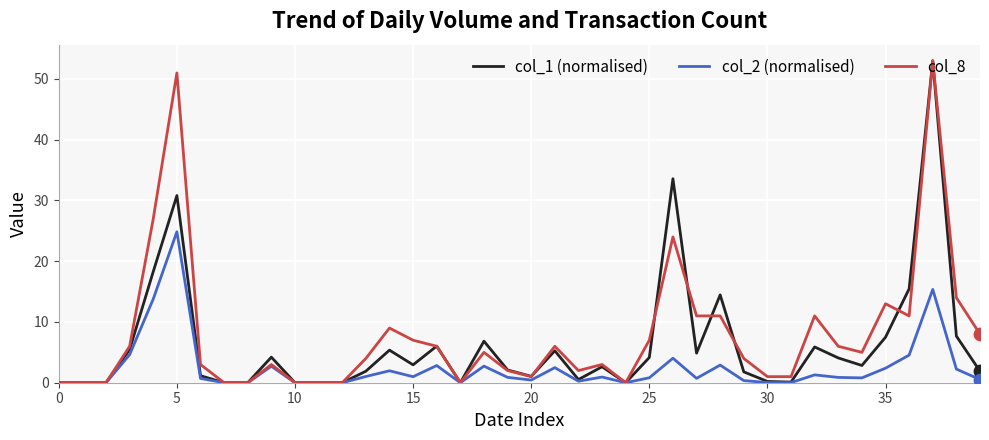

What is the maximum value for col_8?

53.0